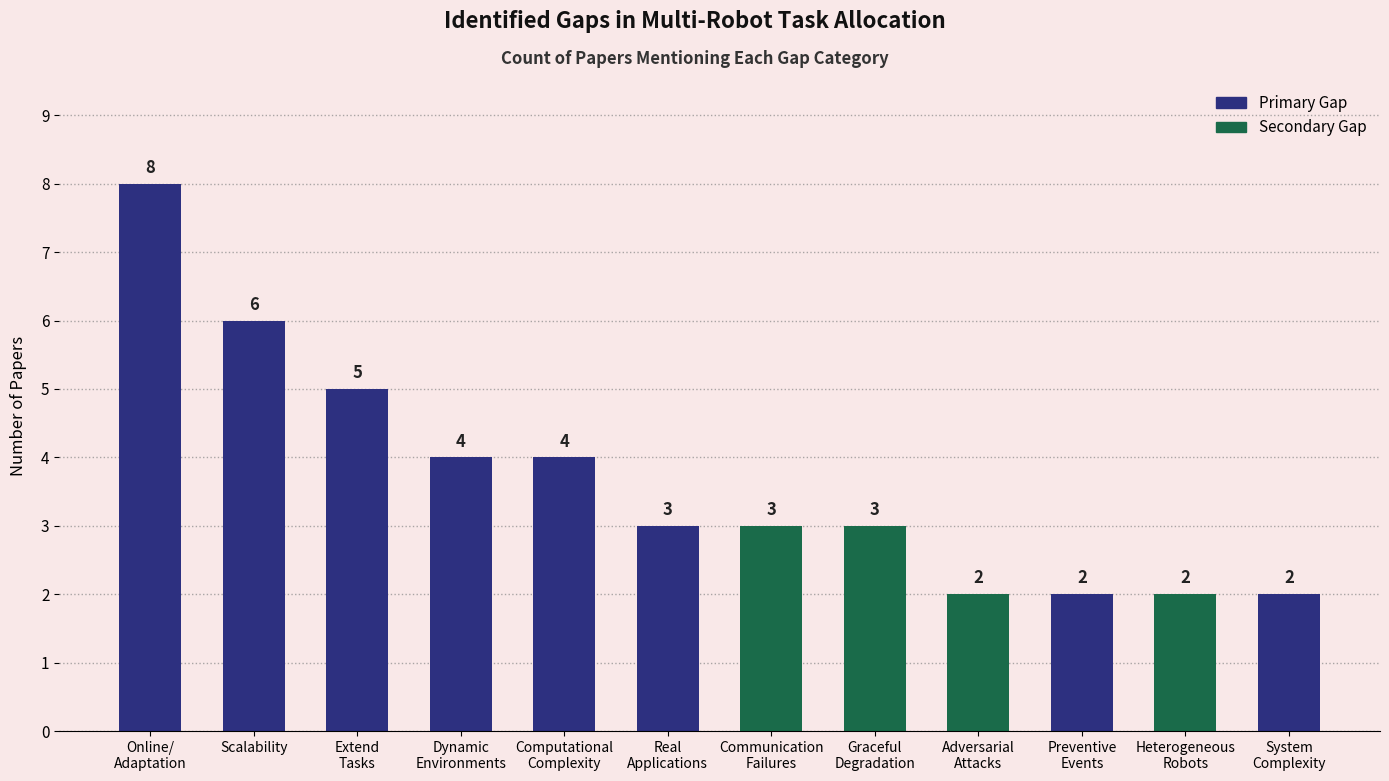

Reading left to right, transcribe all the data shown in this chart.

Online/
Adaptation=8	Scalability=6	Extend
Tasks=5	Dynamic
Environments=4	Computational
Complexity=4	Real
Applications=3	Communication
Failures=3	Graceful
Degradation=3	Adversarial
Attacks=2	Preventive
Events=2	Heterogeneous
Robots=2	System
Complexity=2